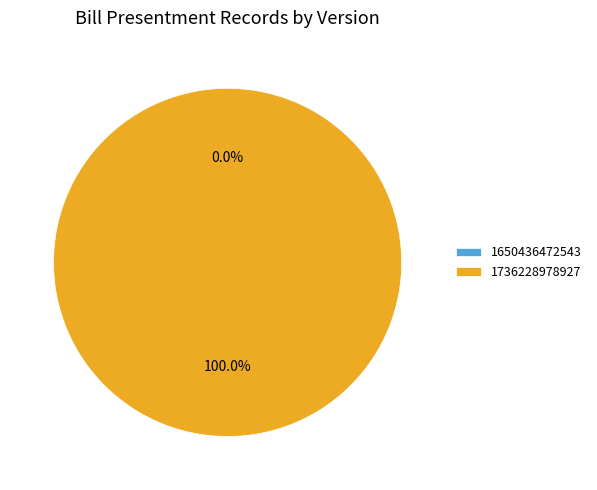

The 1650436472543 slice represents 0% of the pie. True or false?

True